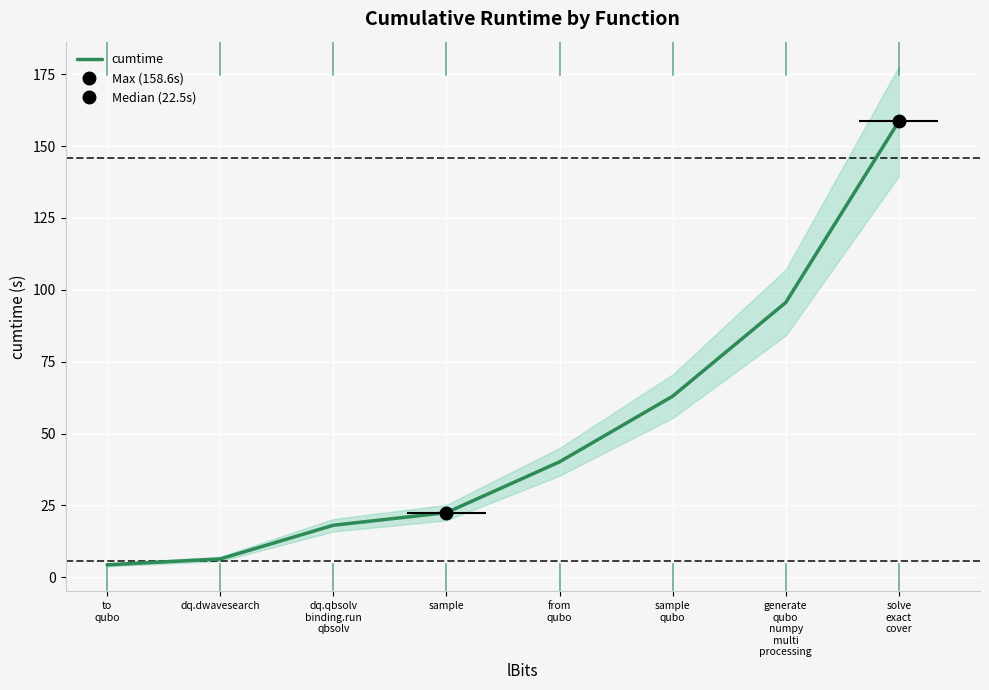

What is the ratio of the value at from
qubo to the value at solve
exact
cover?

0.3